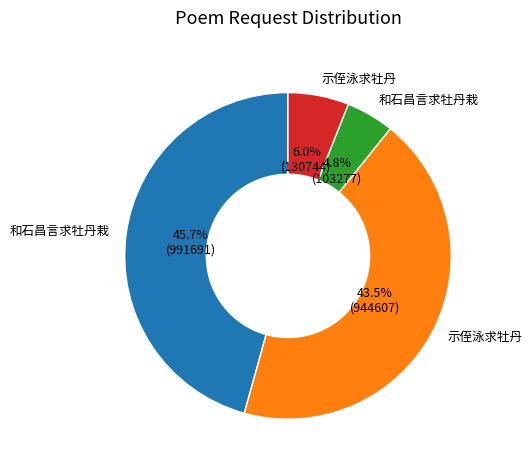

Is there any slice that represents more than half of the pie?

No